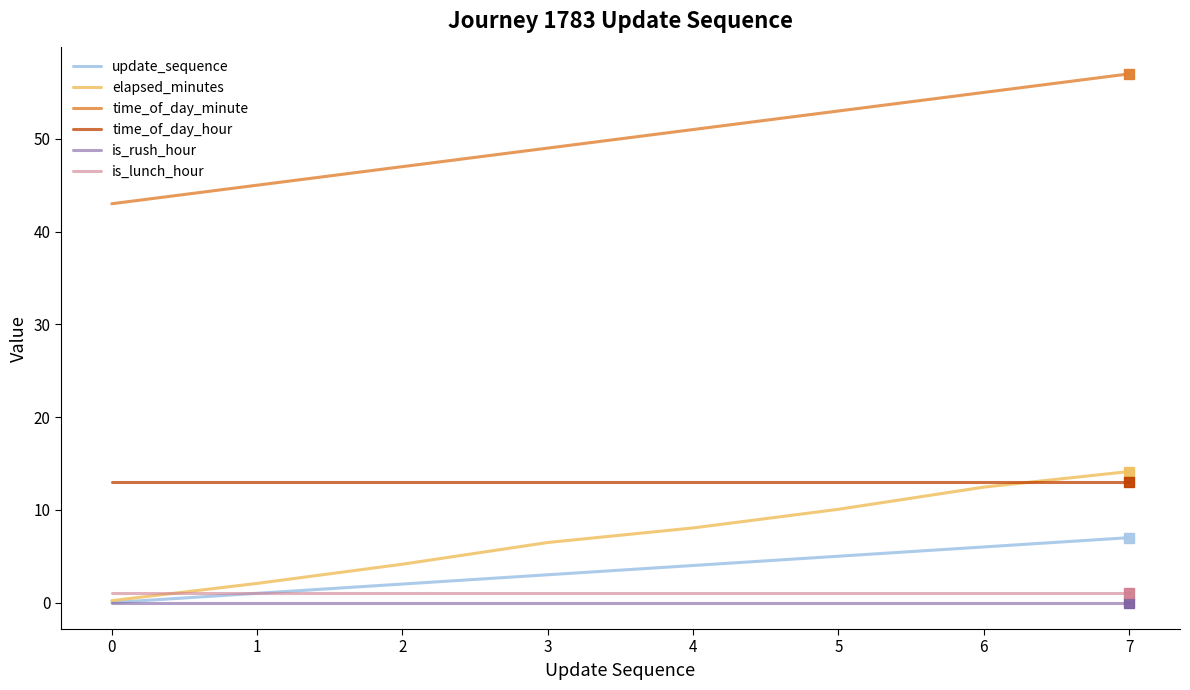

How many values in the elapsed_minutes series are below 8?

4